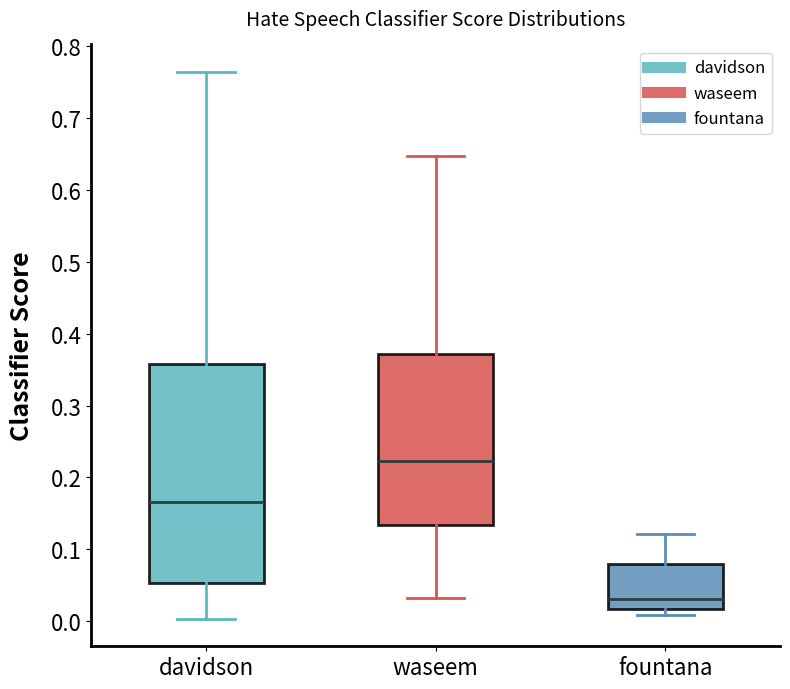

Where is the lower edge of the box for davidson on the y-axis? The values are not printed on the chart, so give them approximately, as read against the axis.

0.05